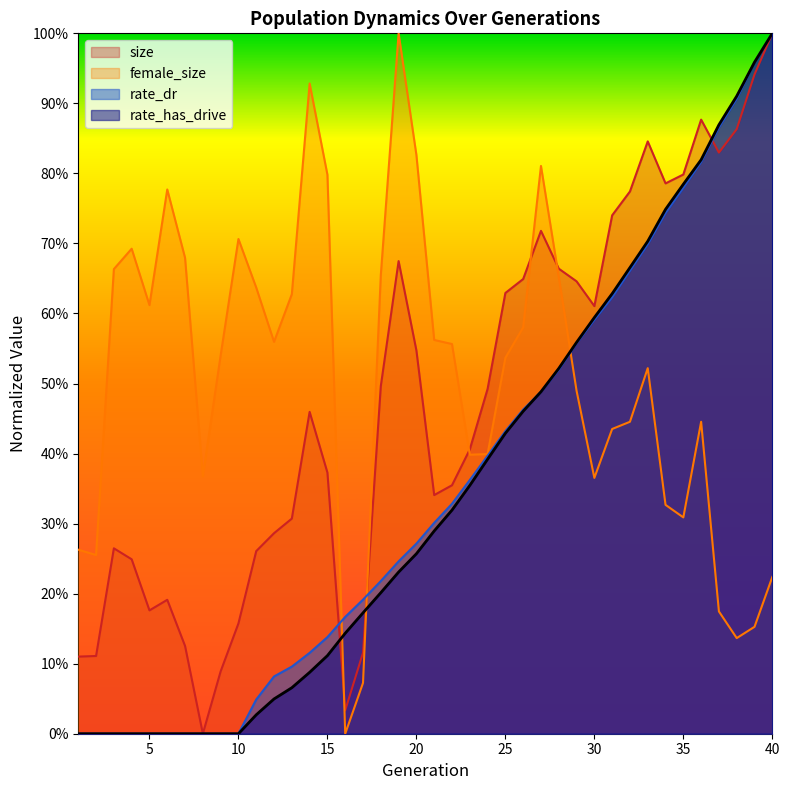

At how many categories does at least one series exceed 0?

40